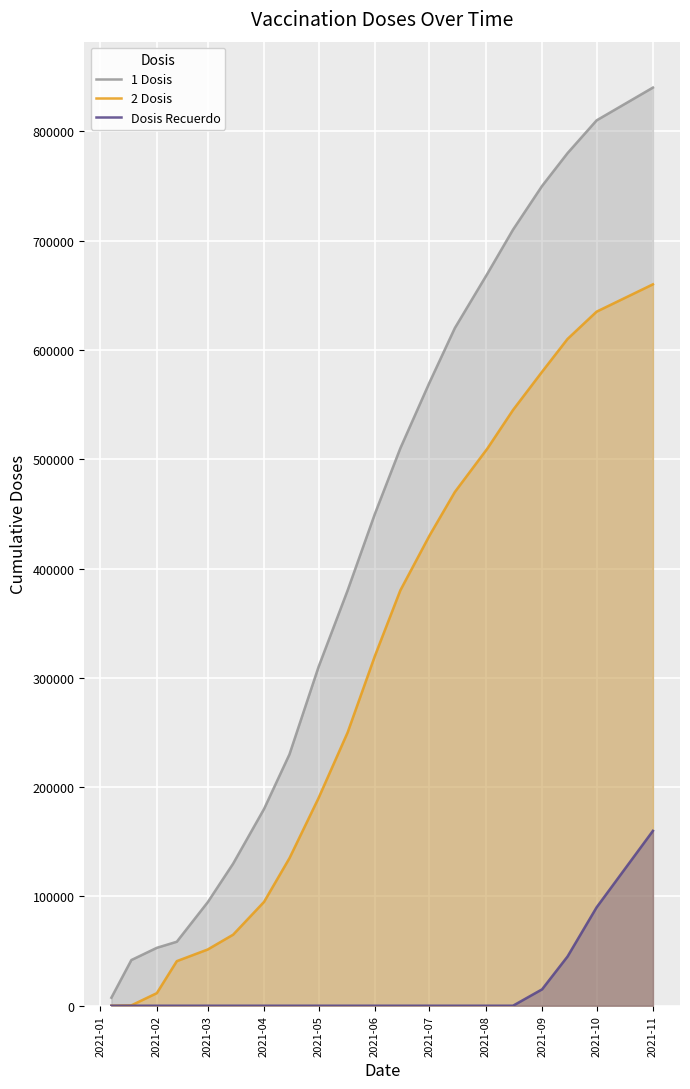

At which label does Dosis Recuerdo reach its peak?

2021-11